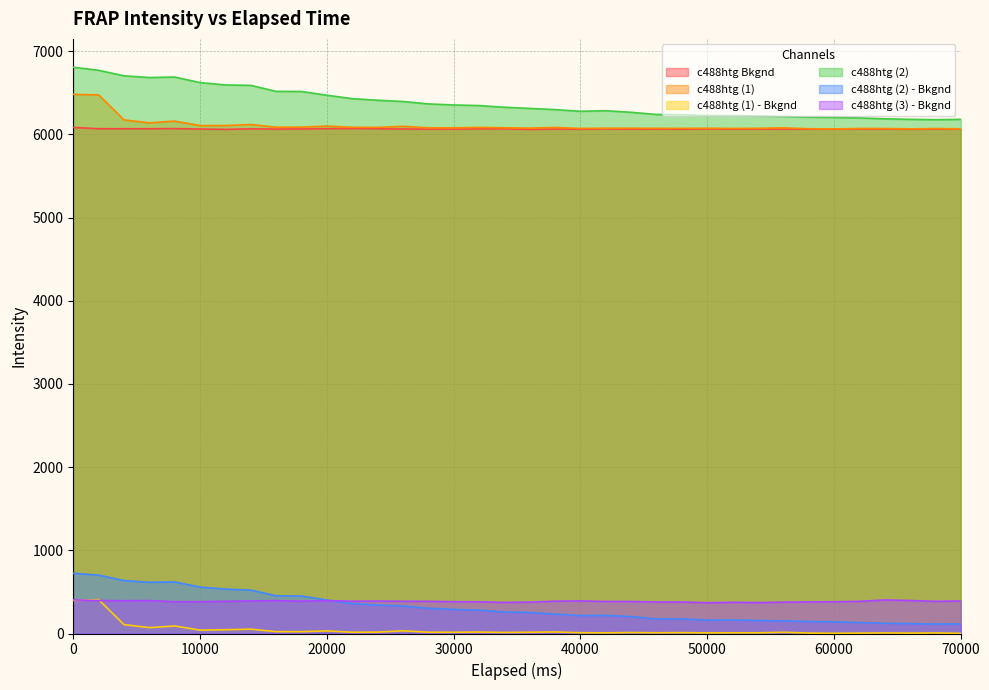

What is the difference between the second highest and minimum values in the c488htg Bkgnd series?

10.3